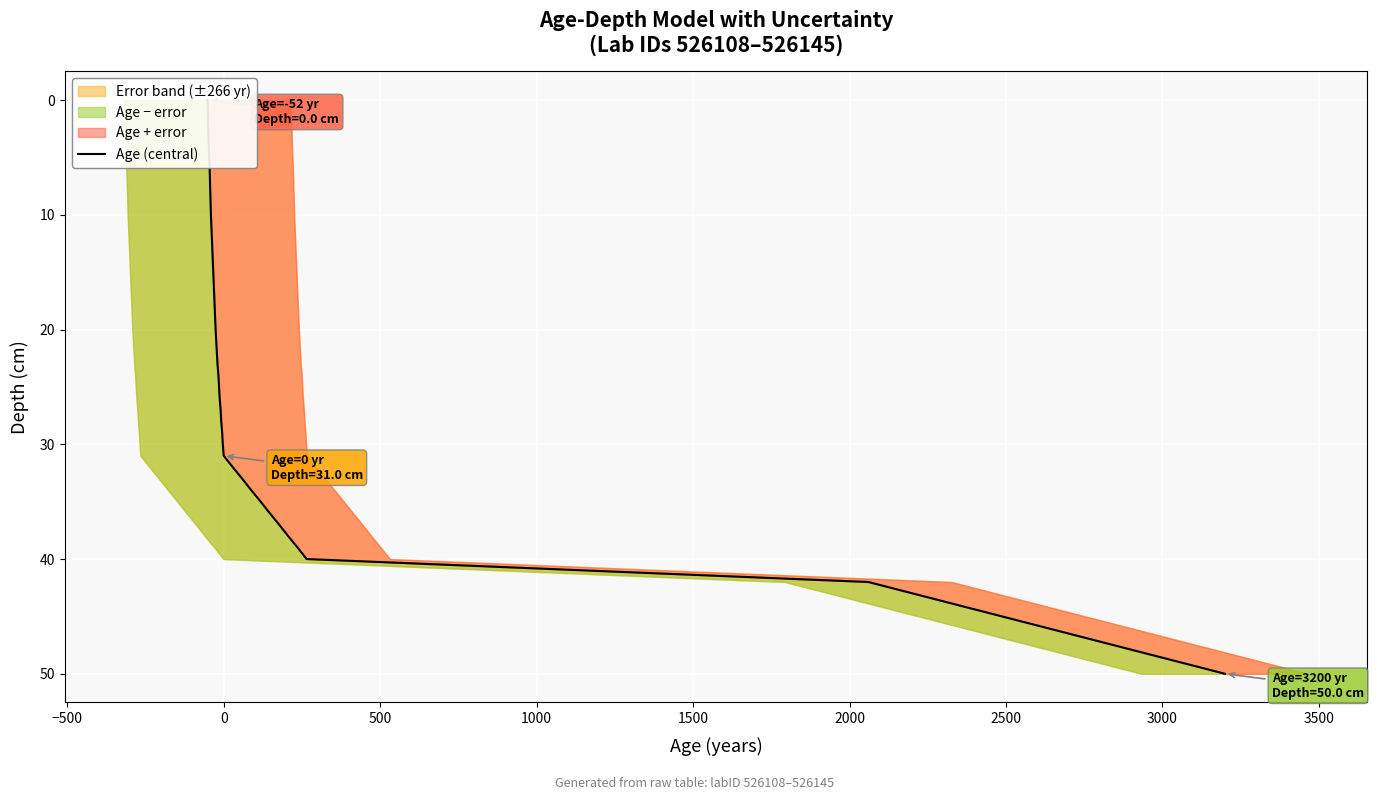

How many lines are shown in the chart?

1